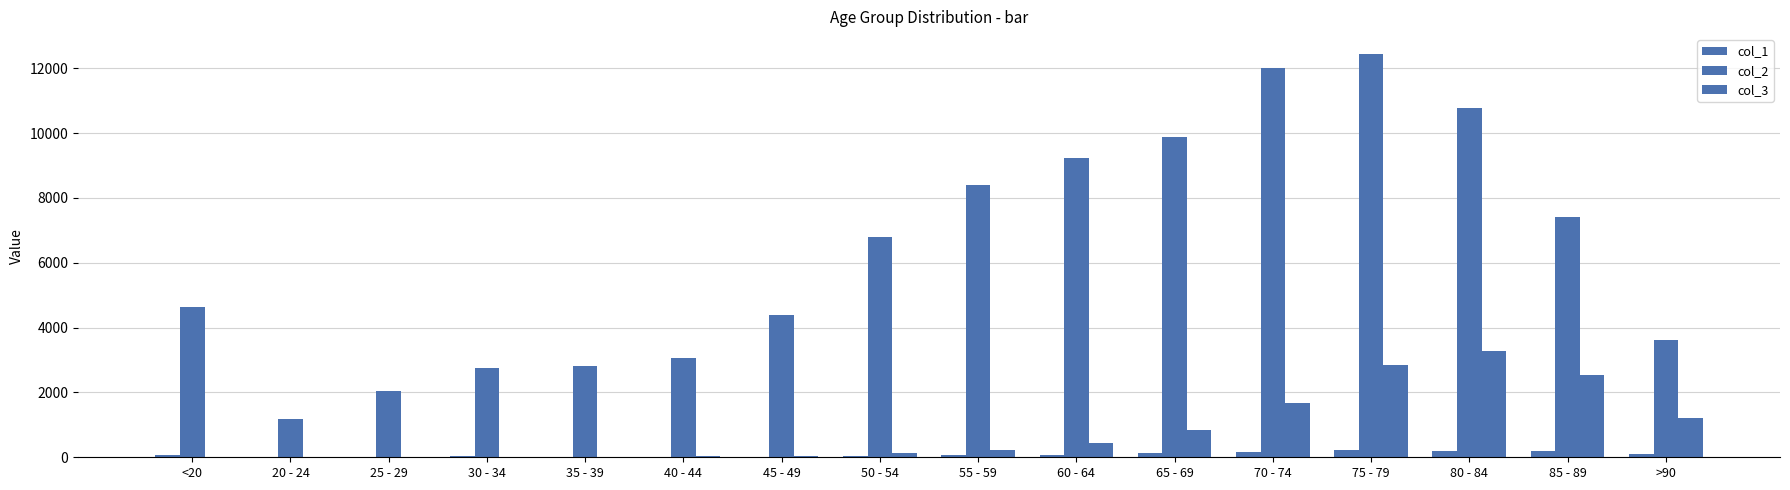

What is the sum of all col_2 values?

101482